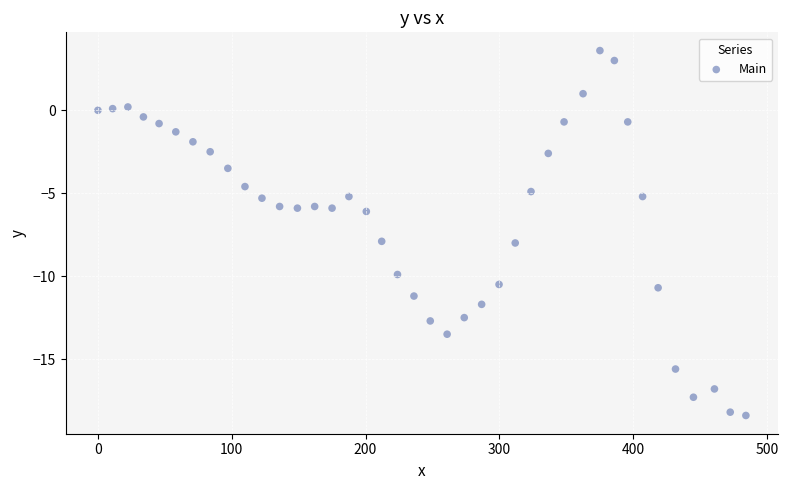

What is the range of X values (max minus min)?

484.3